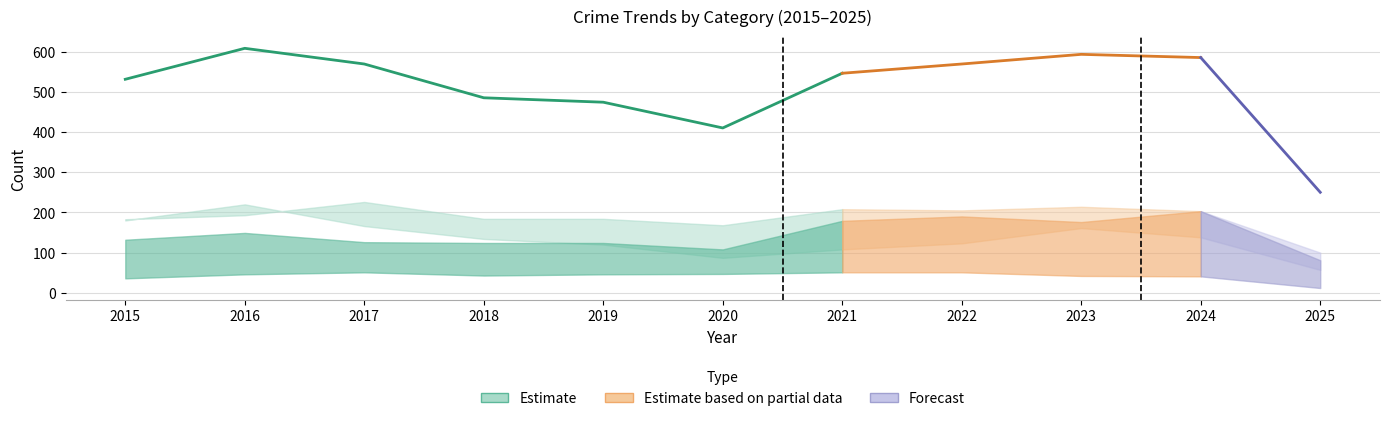

What is the value of the Aggravated Assault point at the 7th from the left?

179